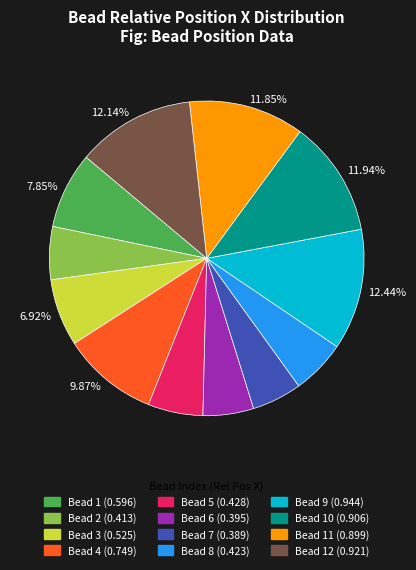

Does any single category account for the majority?

No